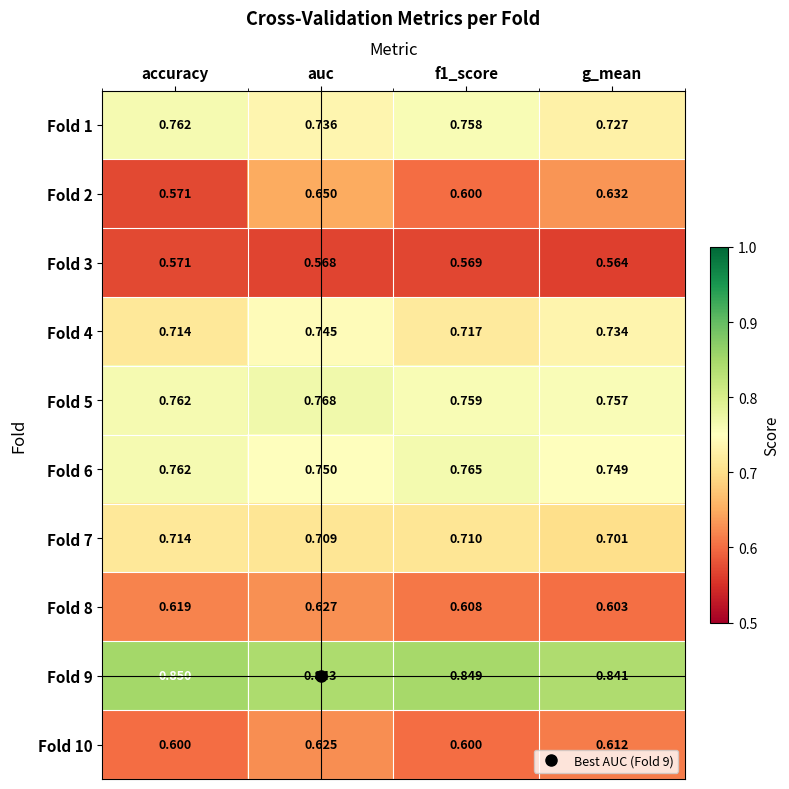

At which category does the chart reach its peak across all series?

accuracy